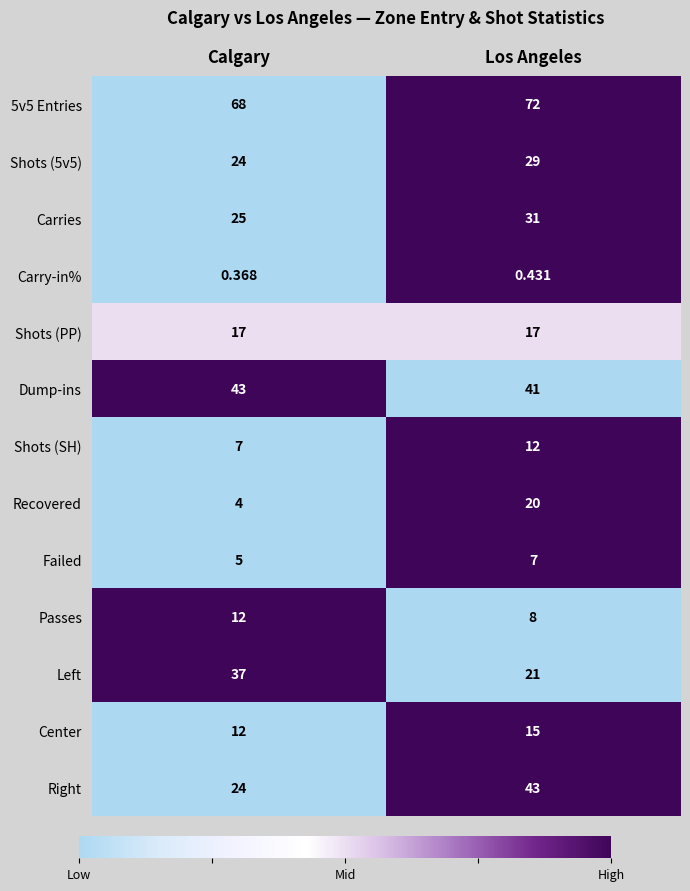

At which label is Center closest to 13?

Calgary